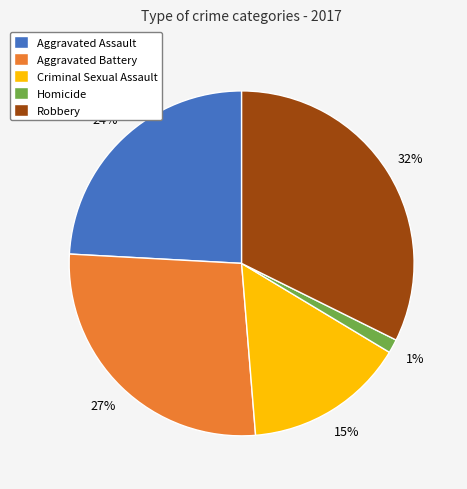

Do Criminal Sexual Assault and Aggravated Battery together represent more than half of the pie?

No